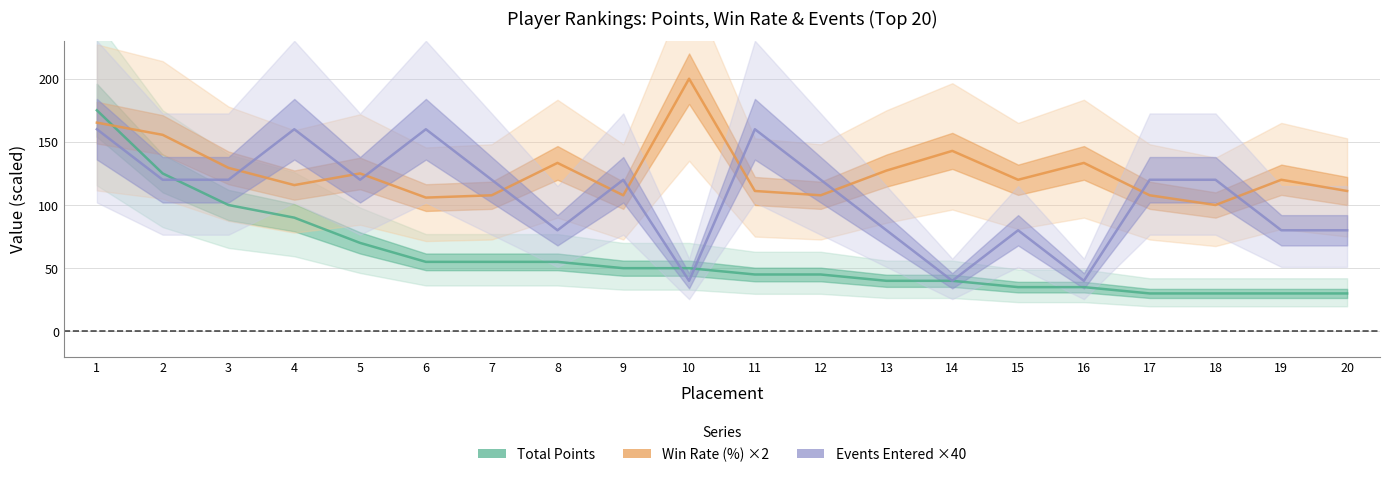

Which category has the highest value across all series?

10